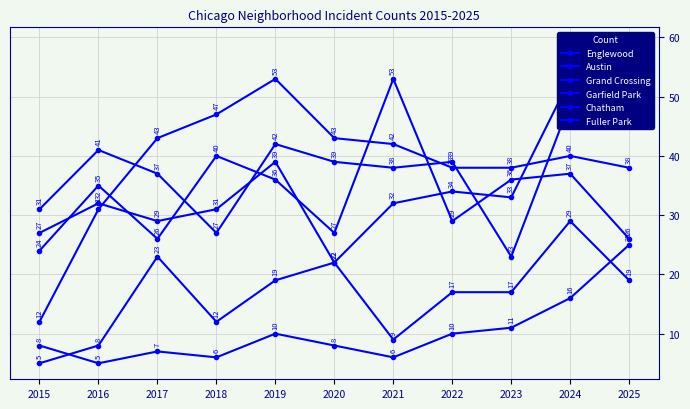

Rank the categories by Fuller Park value from highest to lowest.

2025, 2024, 2023, 2019, 2022, 2015, 2020, 2017, 2018, 2021, 2016